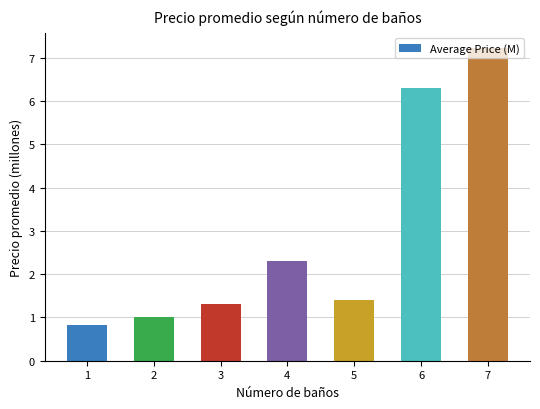

The chart shows a value of 0.3 at 1. True or false?

False